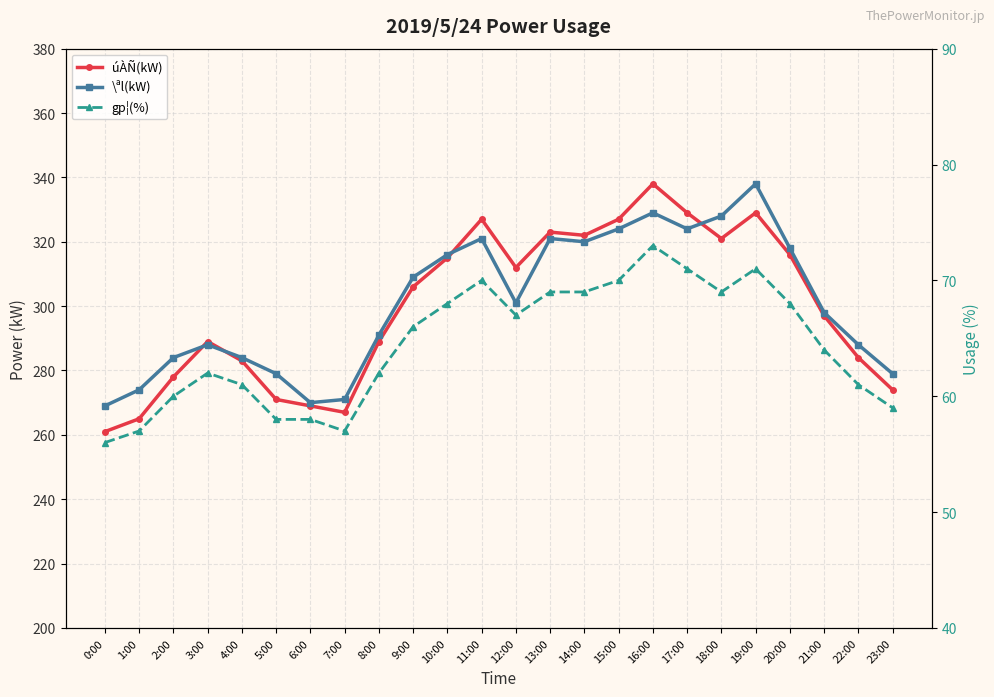

What is the value of the \ªl(kW) point at the 5th from the left?

284